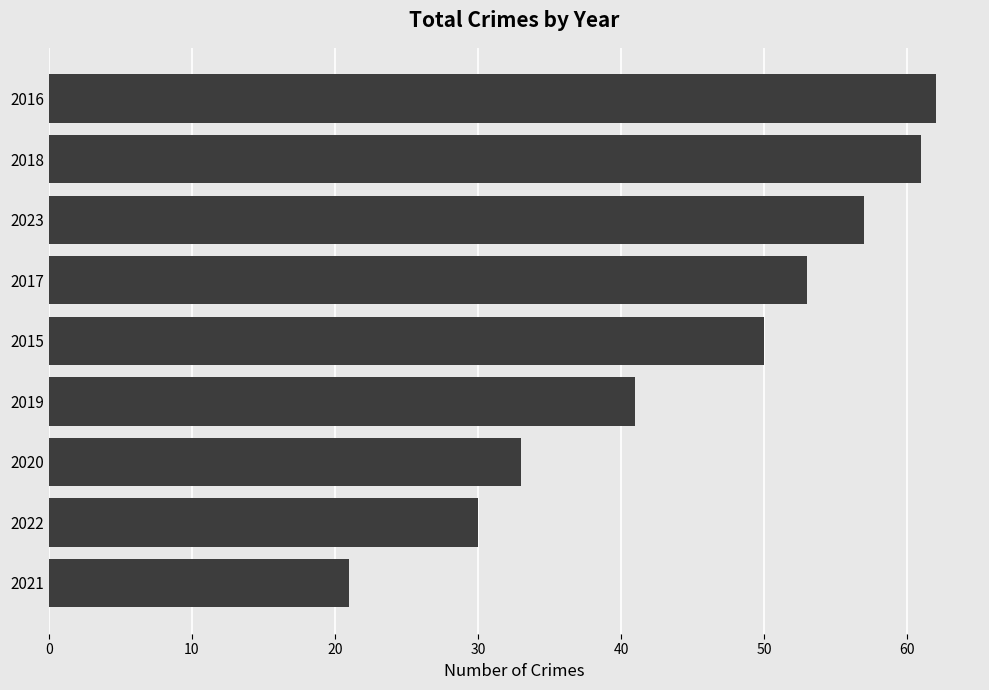

Reading bottom to top, list all the values displayed in this chart.

2021=21	2022=30	2020=33	2019=41	2015=50	2017=53	2023=57	2018=61	2016=62